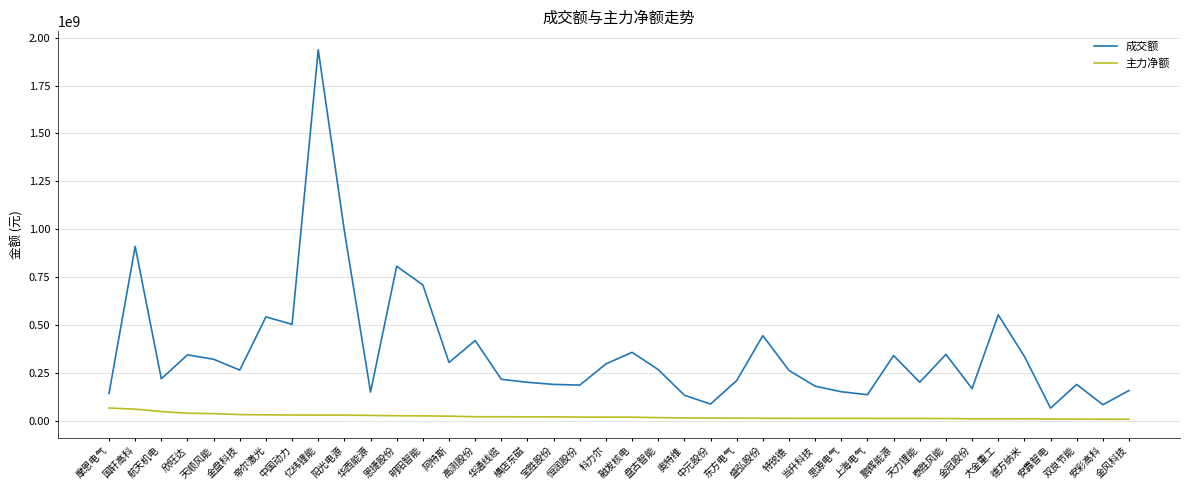

At which category is the sum across all series the highest?

亿纬锂能